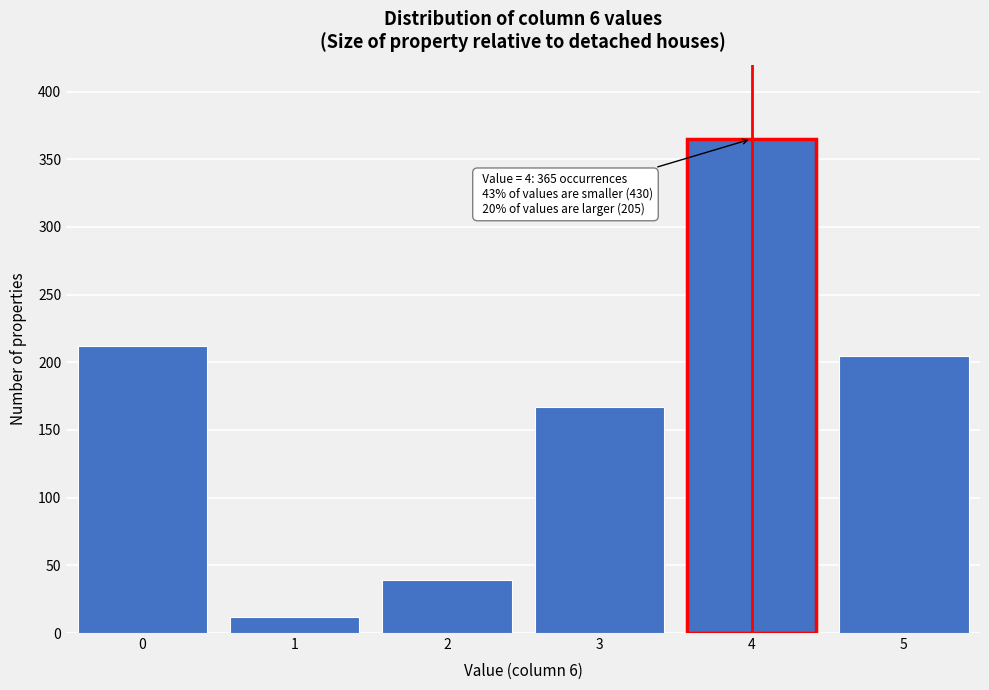

Reading right to left, extract all data points from this chart.

5=205	4=365	3=167	2=39	1=12	0=212